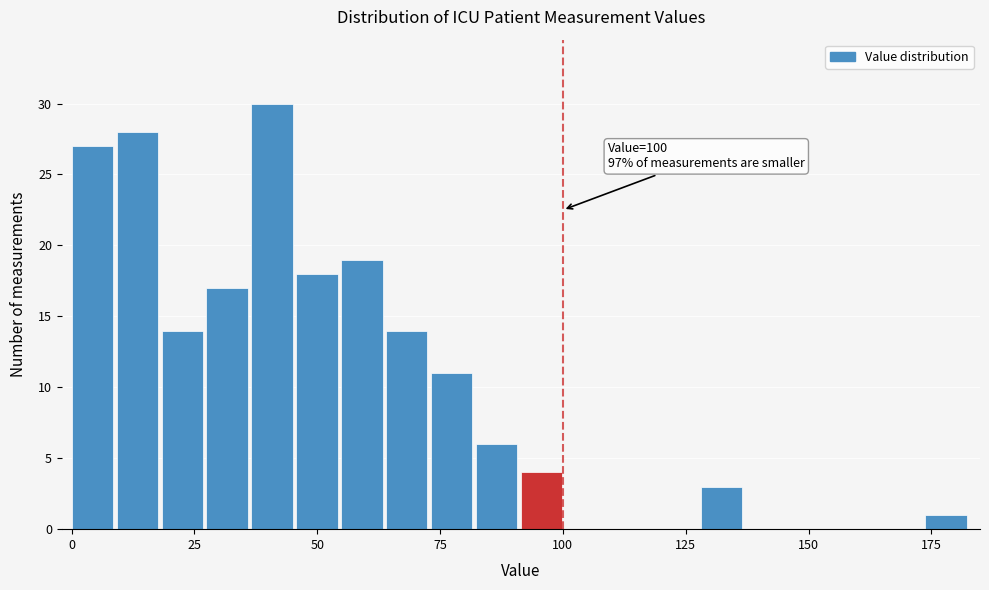

Around what value on the x-axis is the tallest bar? Give the approximate position of its centre, as read against the axis.

40